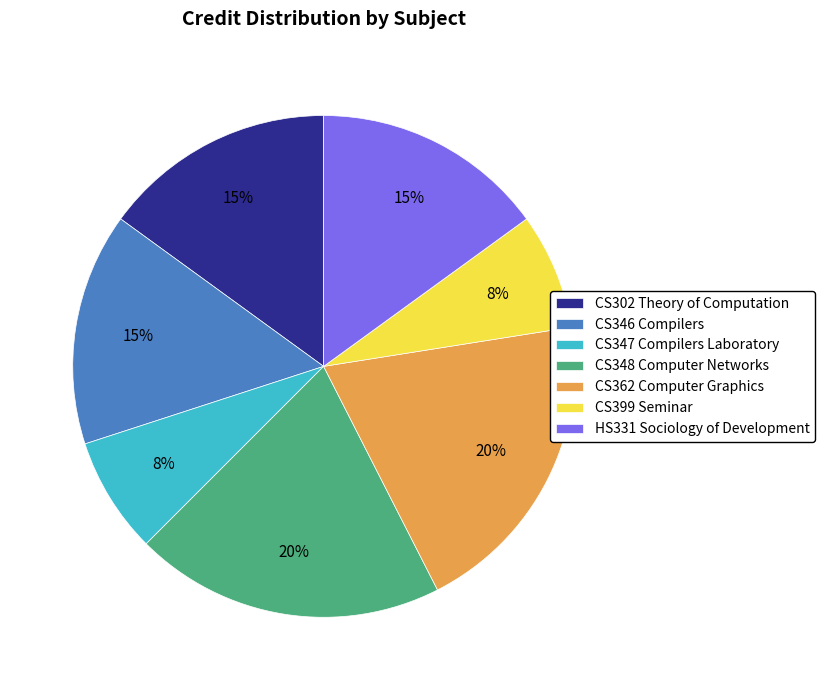

Which has a higher value, CS347 Compilers Laboratory or CS302 Theory of Computation?

CS302 Theory of Computation